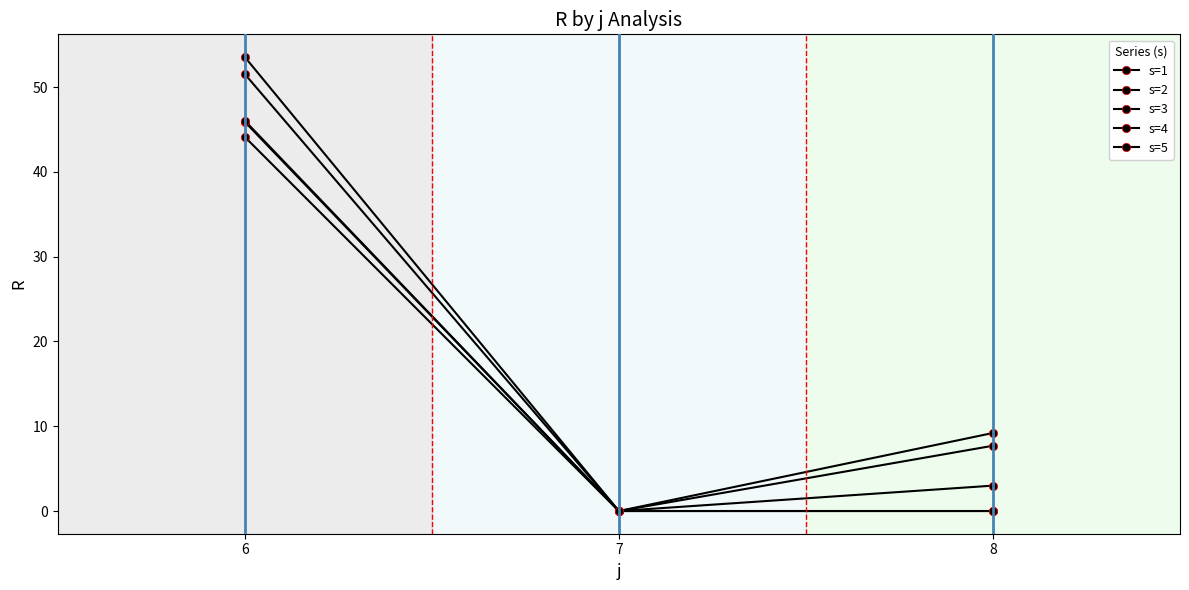

Which category has the highest value across all series?

6